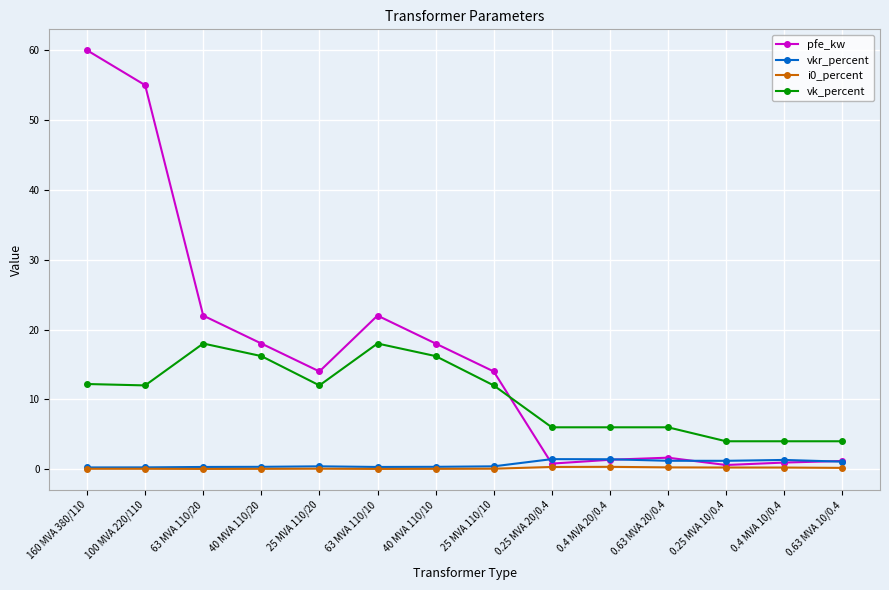

Which label corresponds to the largest value in the chart?

160 MVA 380/110